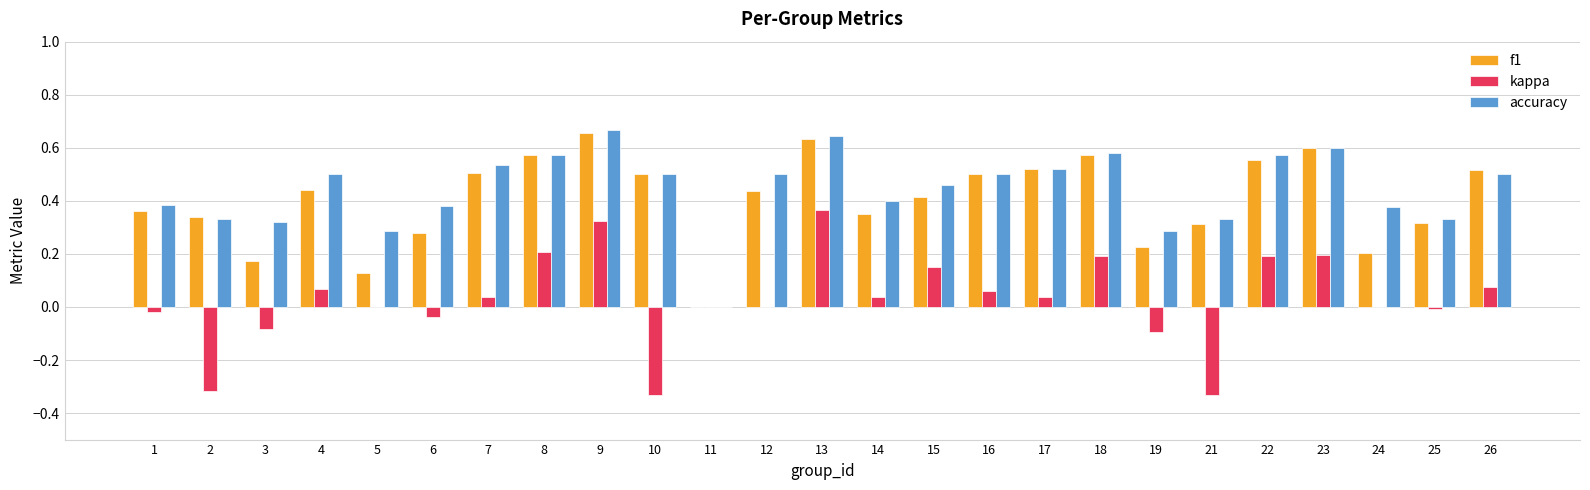

The value of accuracy at 22 is 0.9. True or false?

False